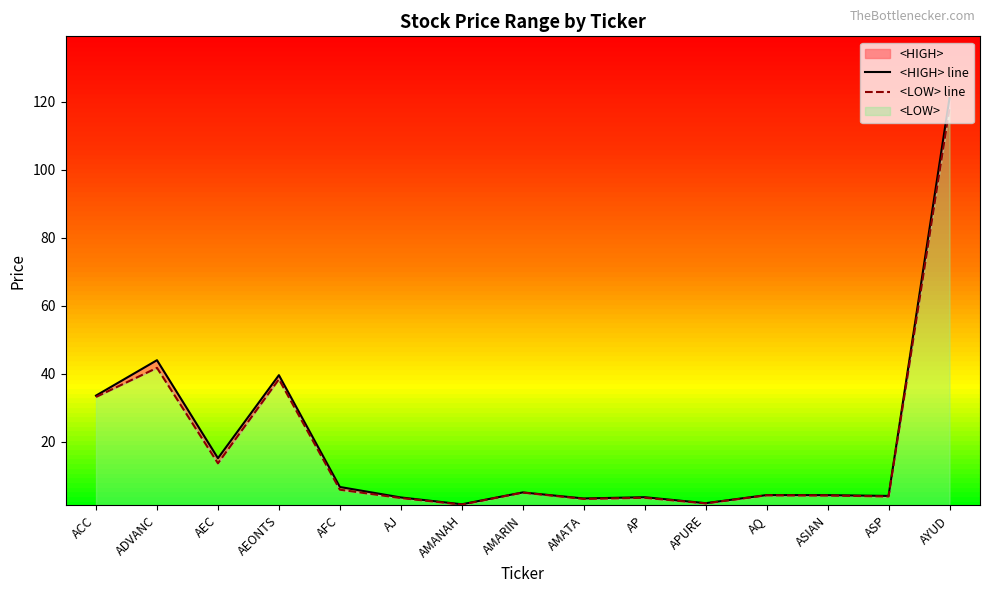

What is the value of the <HIGH> line point at the 4th from the left?

39.6